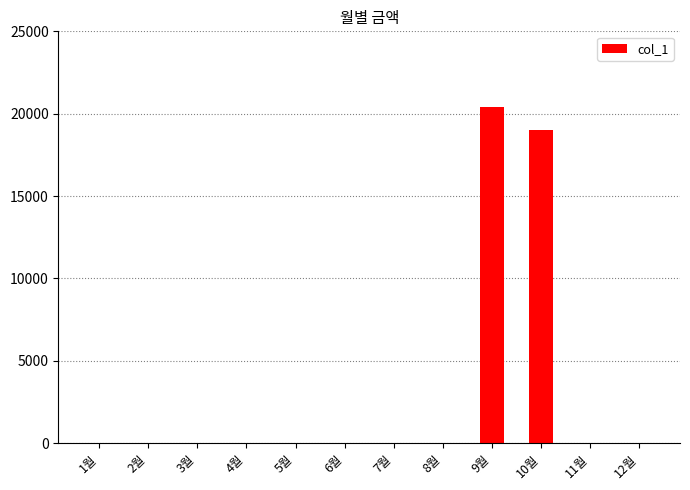

Which category has the highest value across all series?

9월